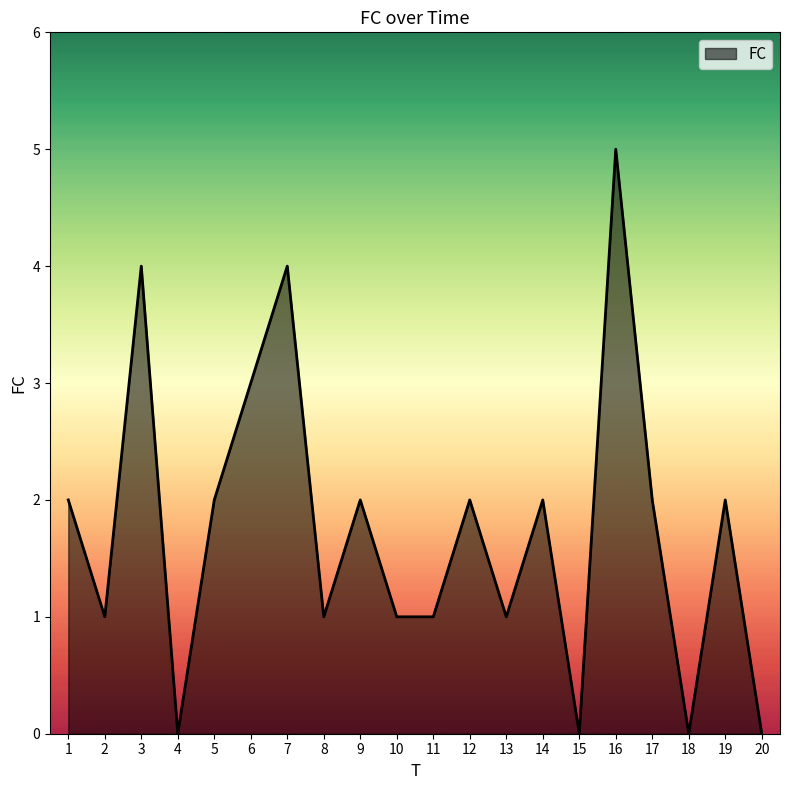

Read the value at 19.

2